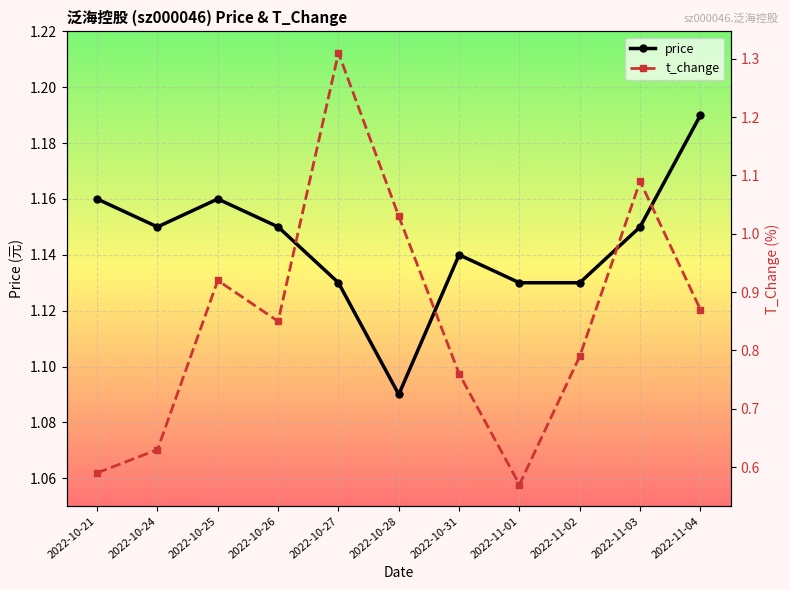

True or false: t_change has more than 2 interior local peaks.

True